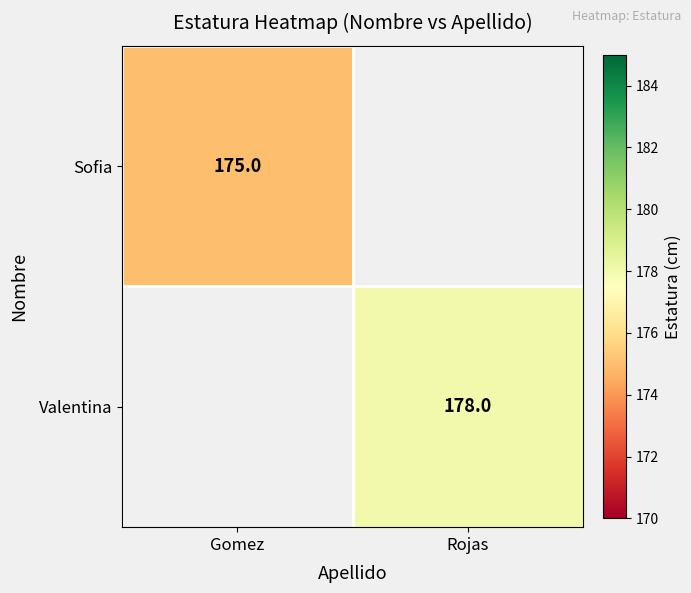

Is the value of Sofia at Gomez greater than the value of Valentina at Rojas?

No